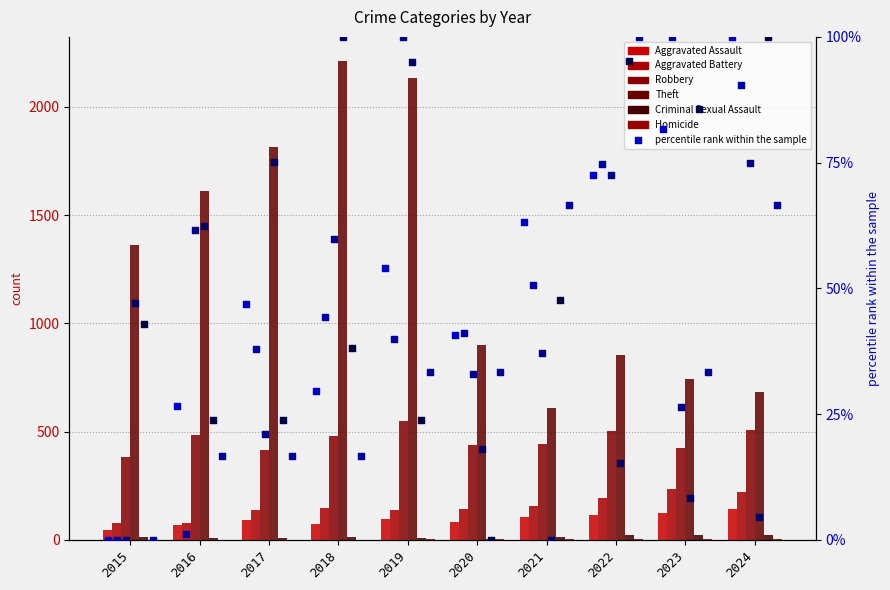

What are all the series names shown in the legend?

Aggravated Assault, Aggravated Battery, Robbery, Theft, Criminal Sexual Assault, Homicide